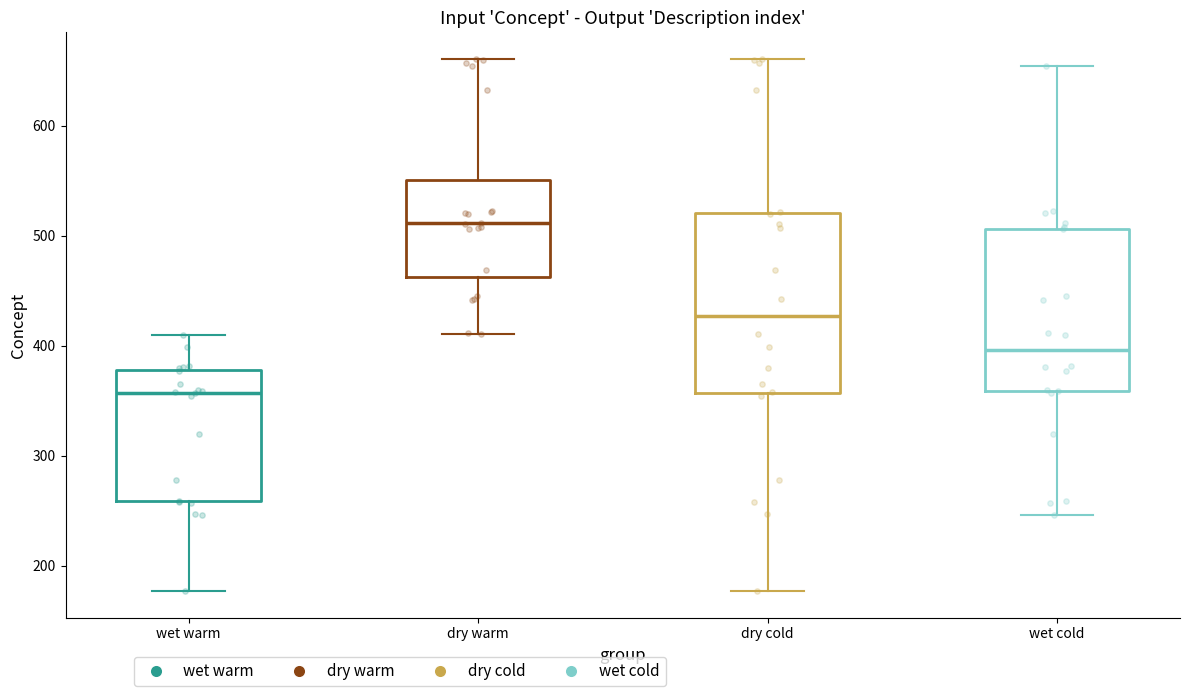

Which box has the highest median line?

dry warm